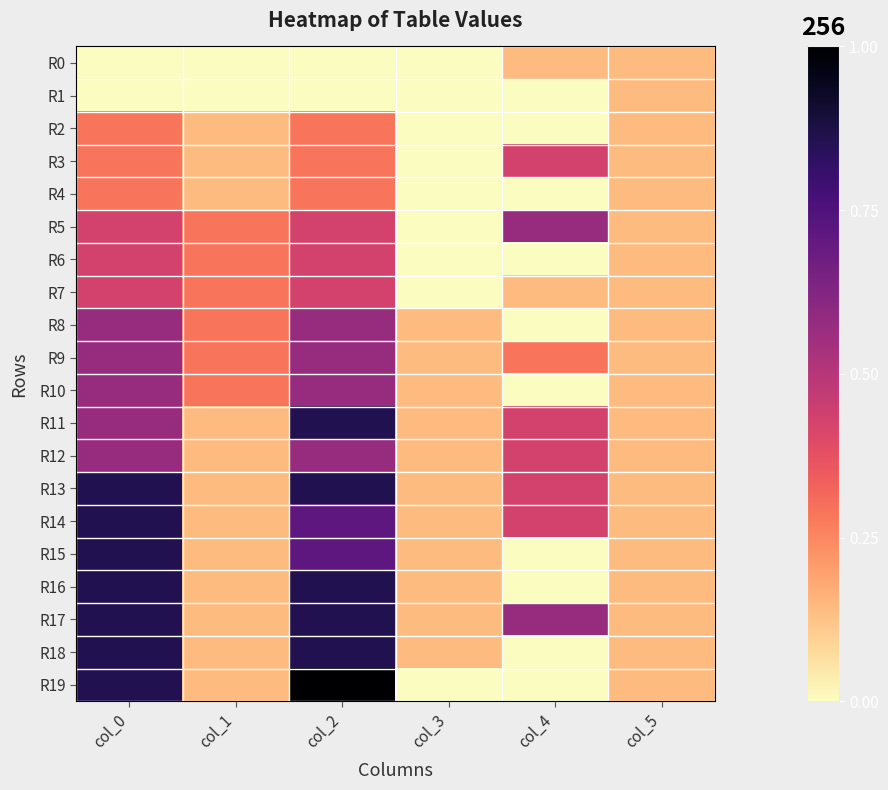

Reading right to left, list all the values displayed in this chart.

R0: col_5=0.1	col_4=0.1	col_3=0.0	col_2=0.0	col_1=0.0	col_0=0.0
R1: col_5=0.1	col_4=0.0	col_3=0.0	col_2=0.0	col_1=0.0	col_0=0.0
R2: col_5=0.1	col_4=0.0	col_3=0.0	col_2=0.3	col_1=0.1	col_0=0.3
R3: col_5=0.1	col_4=0.4	col_3=0.0	col_2=0.3	col_1=0.1	col_0=0.3
R4: col_5=0.1	col_4=0.0	col_3=0.0	col_2=0.3	col_1=0.1	col_0=0.3
R5: col_5=0.1	col_4=0.6	col_3=0.0	col_2=0.4	col_1=0.3	col_0=0.4
R6: col_5=0.1	col_4=0.0	col_3=0.0	col_2=0.4	col_1=0.3	col_0=0.4
R7: col_5=0.1	col_4=0.1	col_3=0.0	col_2=0.4	col_1=0.3	col_0=0.4
R8: col_5=0.1	col_4=0.0	col_3=0.1	col_2=0.6	col_1=0.3	col_0=0.6
R9: col_5=0.1	col_4=0.3	col_3=0.1	col_2=0.6	col_1=0.3	col_0=0.6
R10: col_5=0.1	col_4=0.0	col_3=0.1	col_2=0.6	col_1=0.3	col_0=0.6
R11: col_5=0.1	col_4=0.4	col_3=0.1	col_2=0.9	col_1=0.1	col_0=0.6
R12: col_5=0.1	col_4=0.4	col_3=0.1	col_2=0.6	col_1=0.1	col_0=0.6
R13: col_5=0.1	col_4=0.4	col_3=0.1	col_2=0.9	col_1=0.1	col_0=0.9
R14: col_5=0.1	col_4=0.4	col_3=0.1	col_2=0.7	col_1=0.1	col_0=0.9
R15: col_5=0.1	col_4=0.0	col_3=0.1	col_2=0.7	col_1=0.1	col_0=0.9
R16: col_5=0.1	col_4=0.0	col_3=0.1	col_2=0.9	col_1=0.1	col_0=0.9
R17: col_5=0.1	col_4=0.6	col_3=0.1	col_2=0.9	col_1=0.1	col_0=0.9
R18: col_5=0.1	col_4=0.0	col_3=0.1	col_2=0.9	col_1=0.1	col_0=0.9
R19: col_5=0.1	col_4=0.0	col_3=0.0	col_2=1.0	col_1=0.1	col_0=0.9